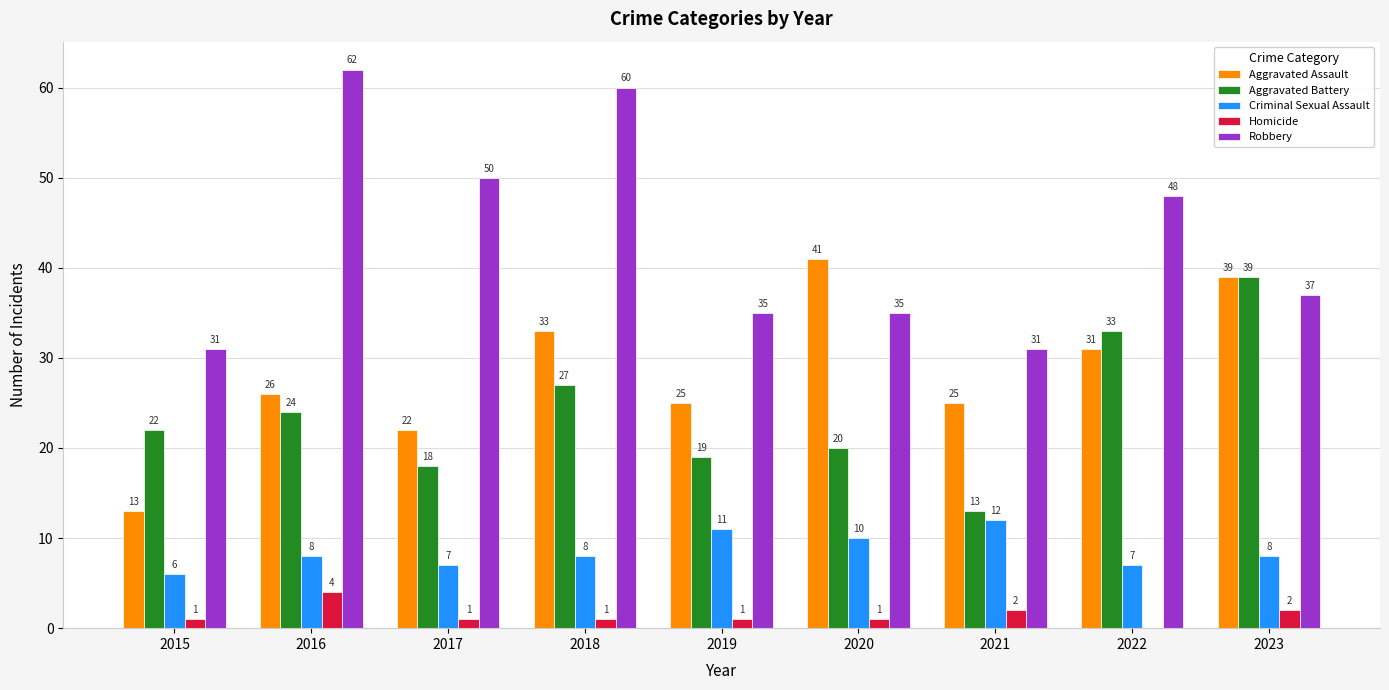

The Homicide series shows 2 at 2023. True or false?

True